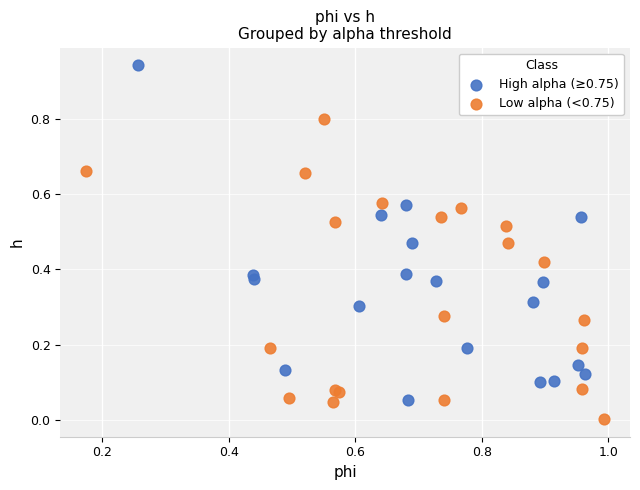

What are all the series names shown in the legend?

High alpha (≥0.75), Low alpha (<0.75)